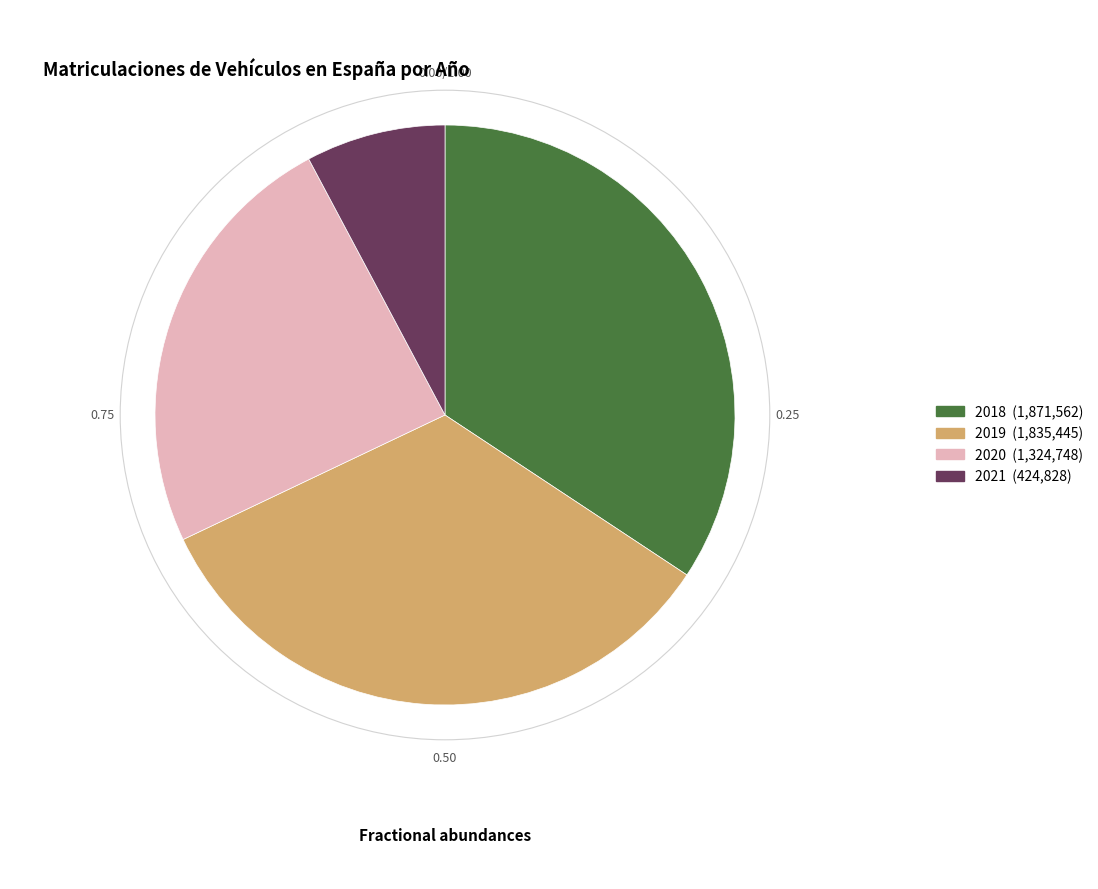

Which has a higher value, 2020 or 2019?

2019